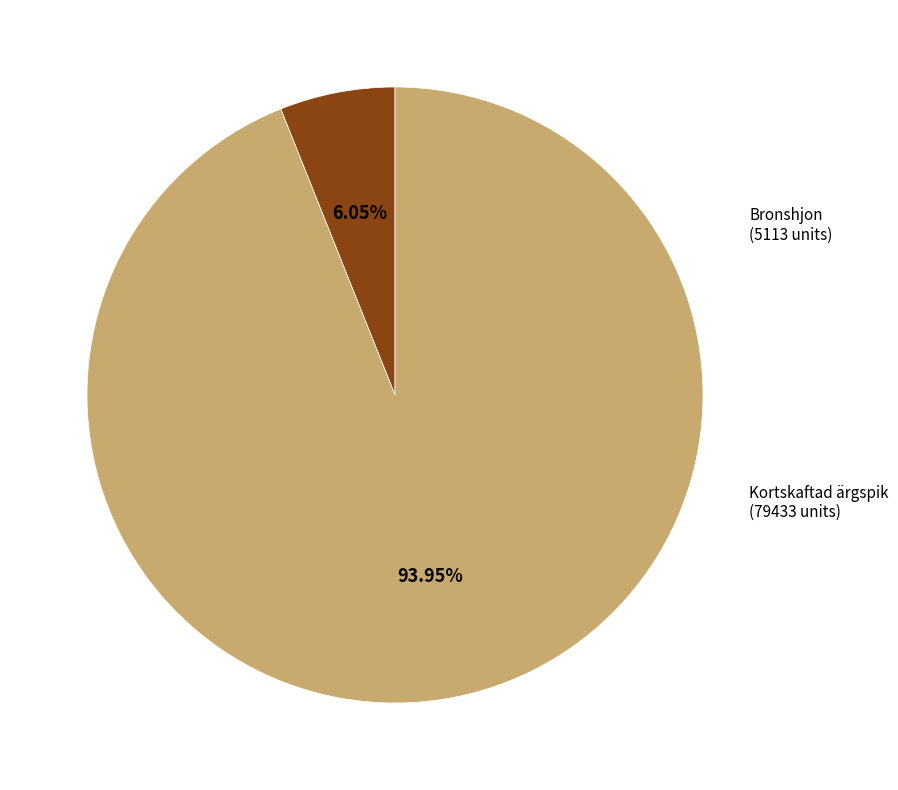

Count the number of slices in the pie.

2